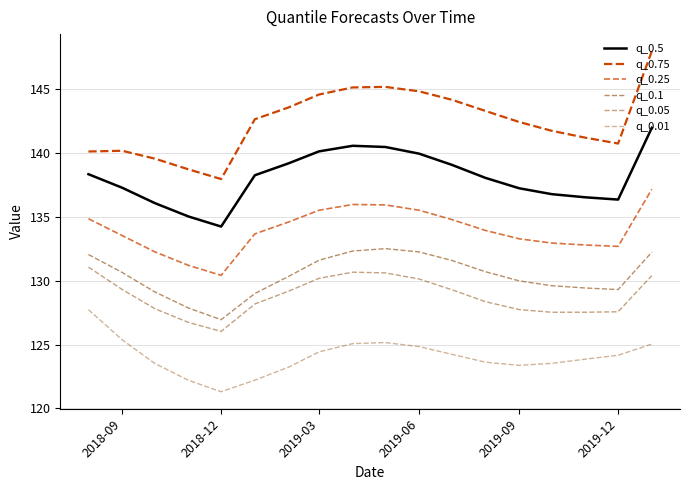

What is the value of the q_0.1 point at the 6th from the left?

129.0